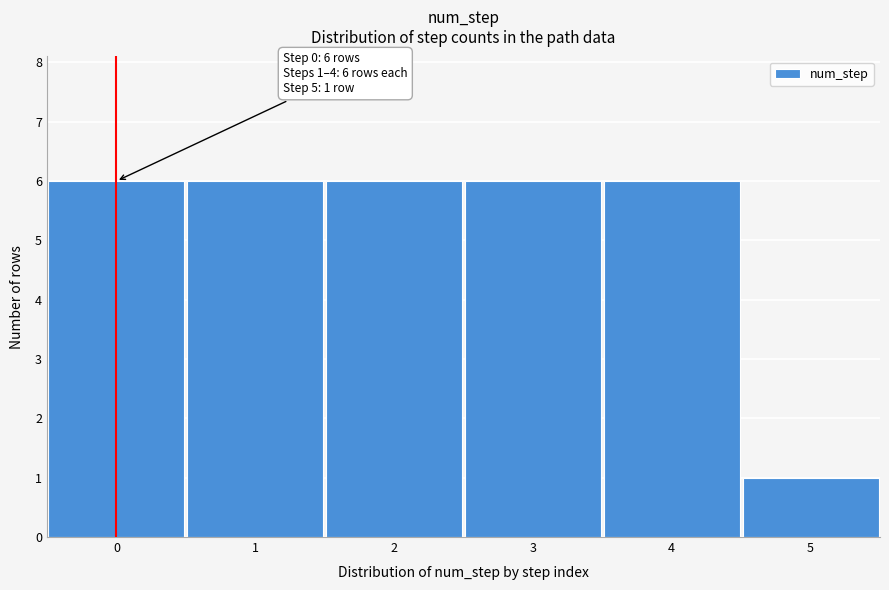

Reading left to right, transcribe all the data shown in this chart.

0=6	1=6	2=6	3=6	4=6	5=1